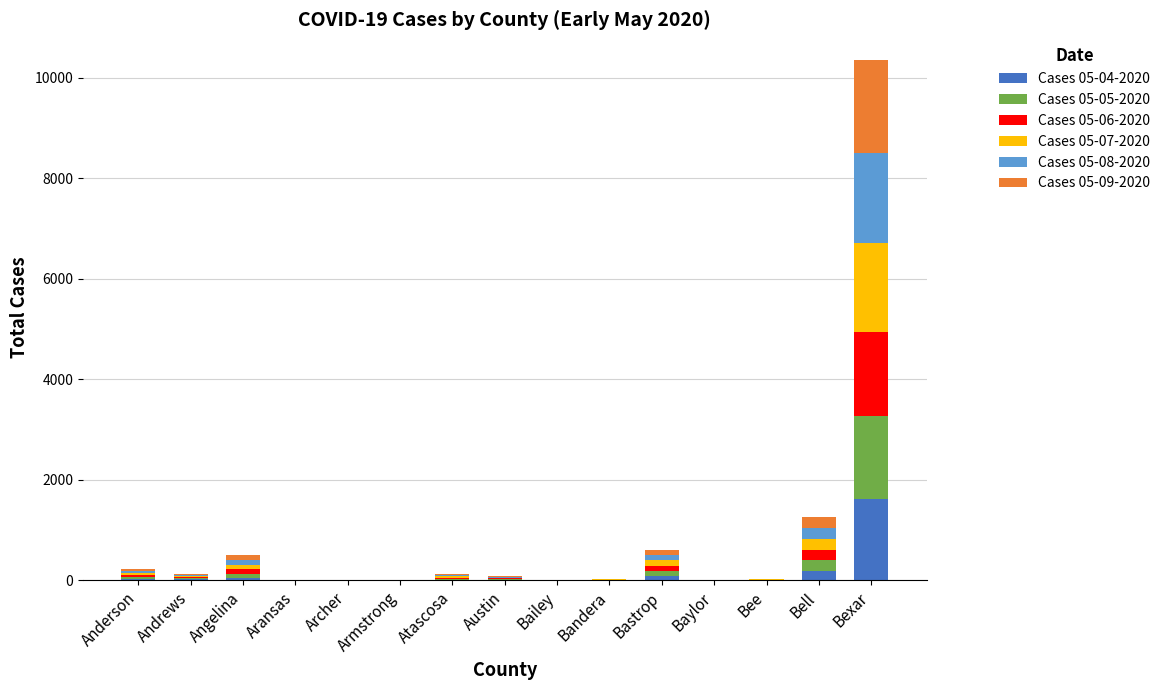

What is the total value across all series at Bexar?

10343